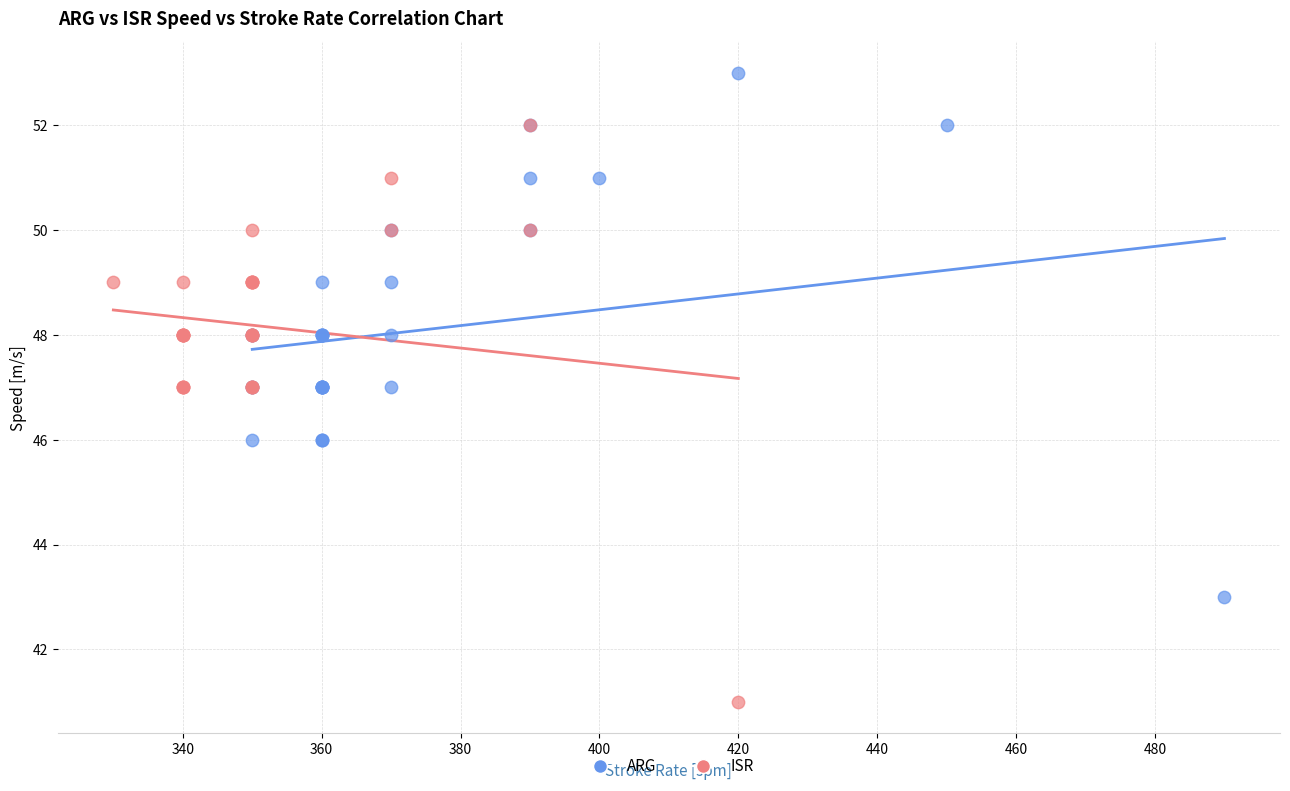

Which series has the largest Y range (max minus min)?

ISR